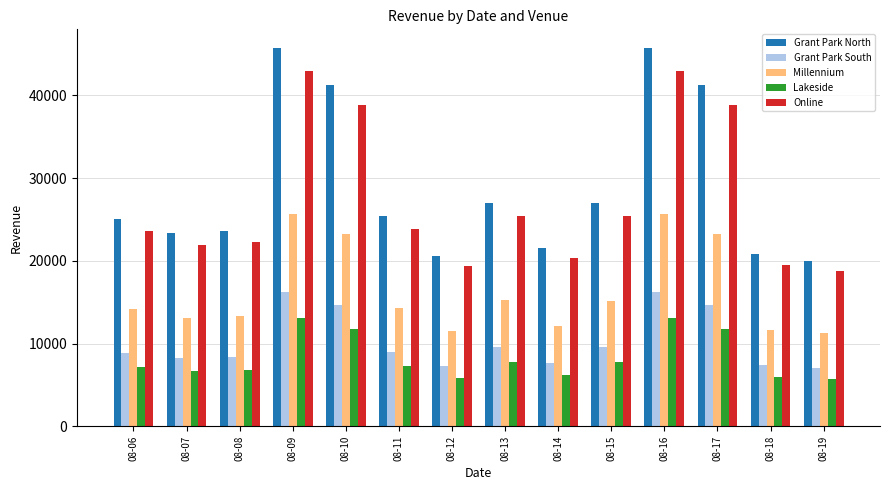

At 08-17, list the series in order from largest to smallest.

Grant Park North, Online, Millennium, Grant Park South, Lakeside